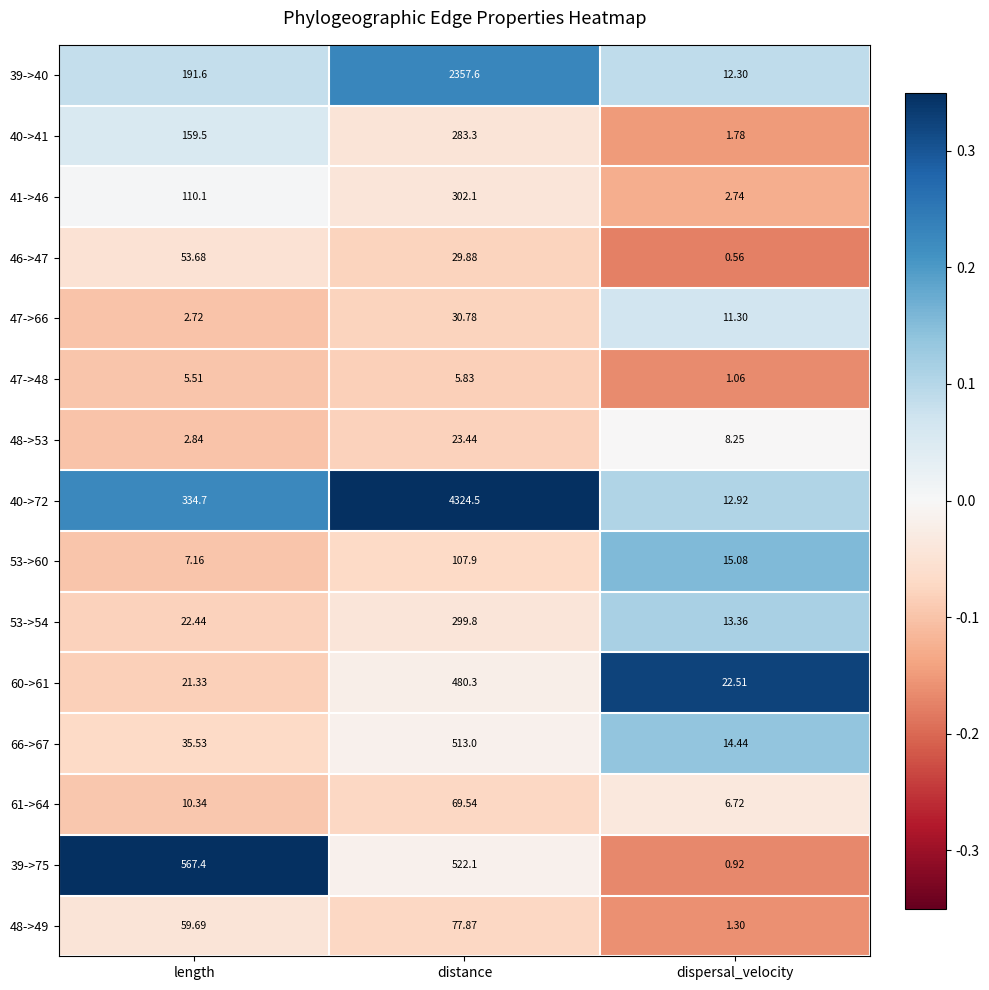

Which category has the lowest value in the 47->66 series?

length